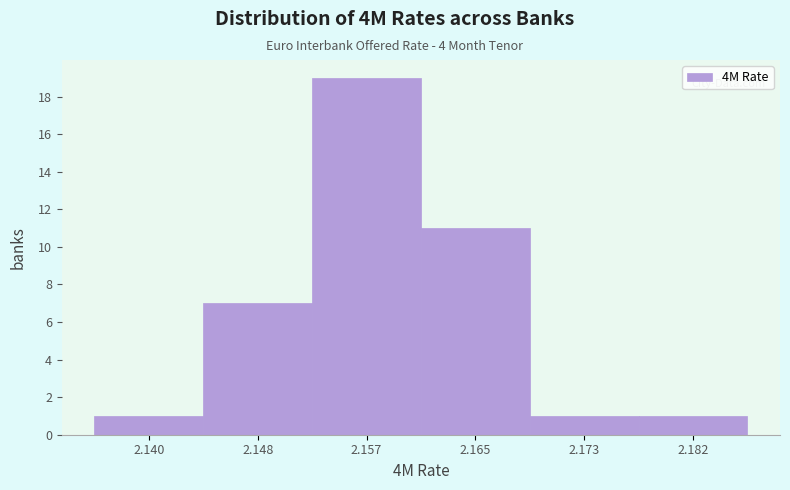

Reading left to right, what are all the values shown in this chart?

2.140=1	2.148=7	2.157=19	2.165=11	2.173=1	2.182=1